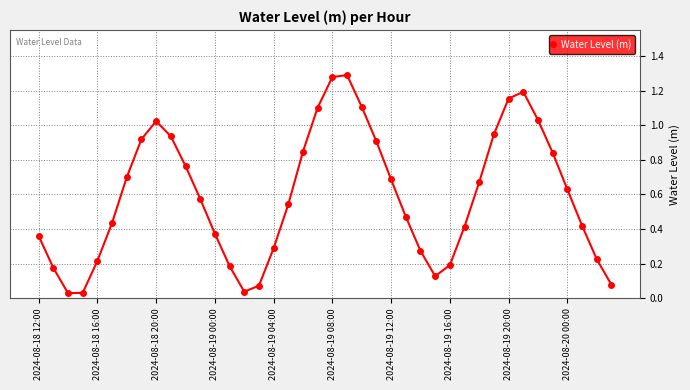

How many interior local valleys (lower than both neighbors) does the data have?

3